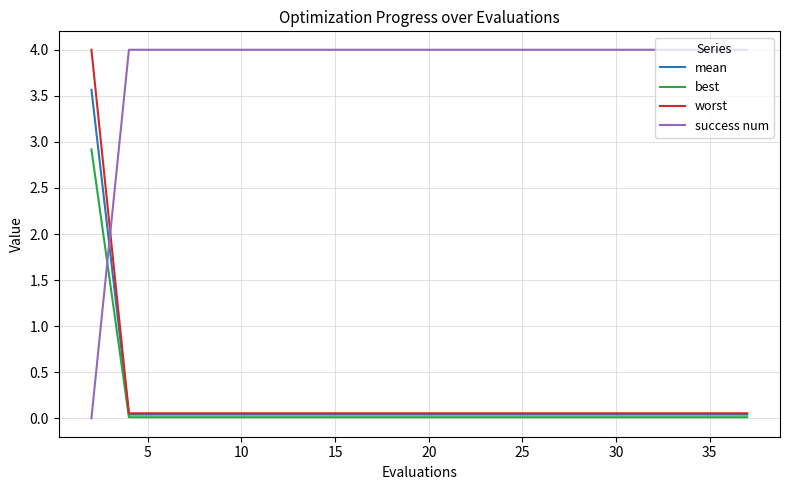

What is the maximum value shown in the chart?

4.0